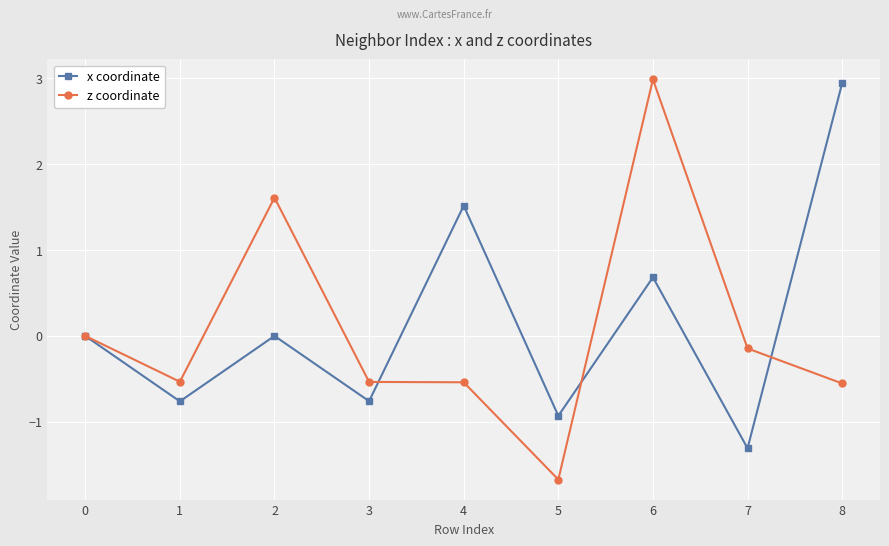

Which series has the largest total across all categories?

x coordinate